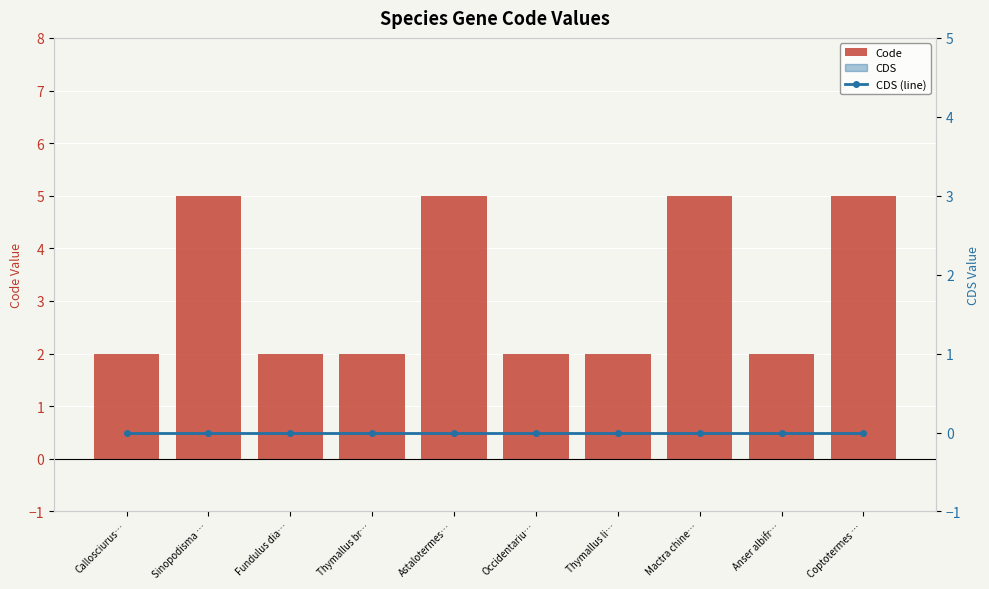

List the series in order of their overall mean, lowest first.

CDS (line), Code